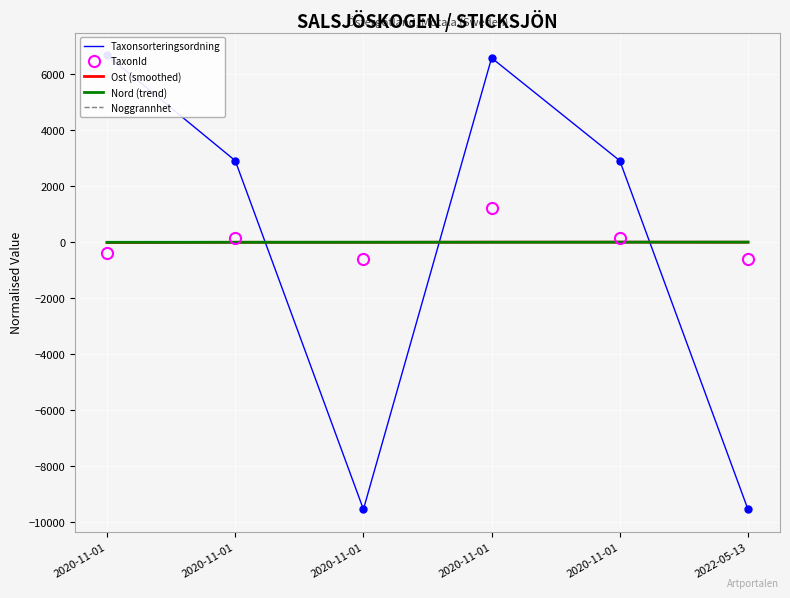

Count the number of data series in this chart.

5